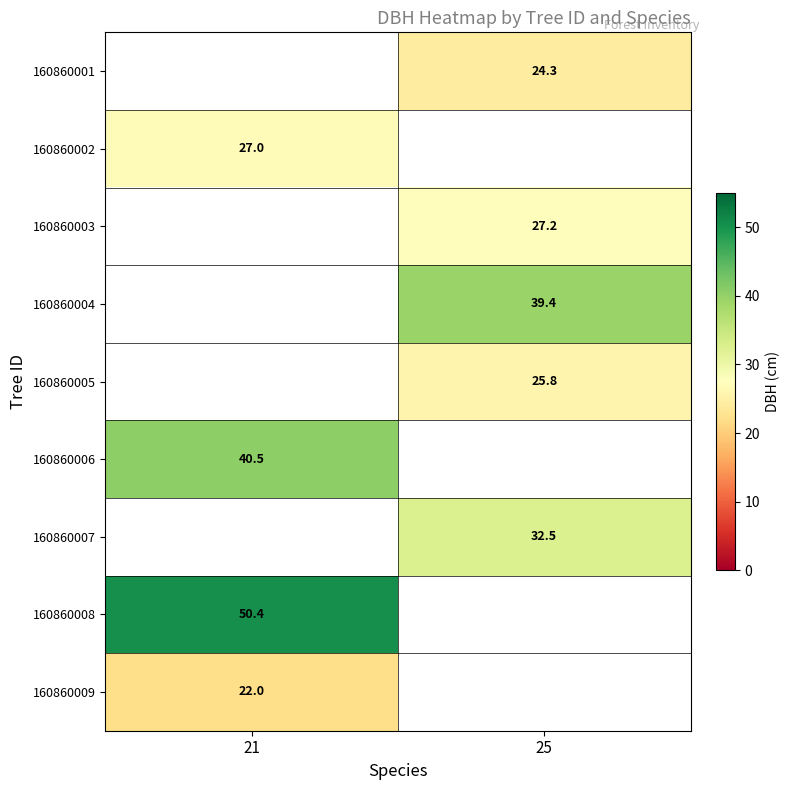

Is the value of 160860003 at 25 greater than the value of 160860006 at 21?

No